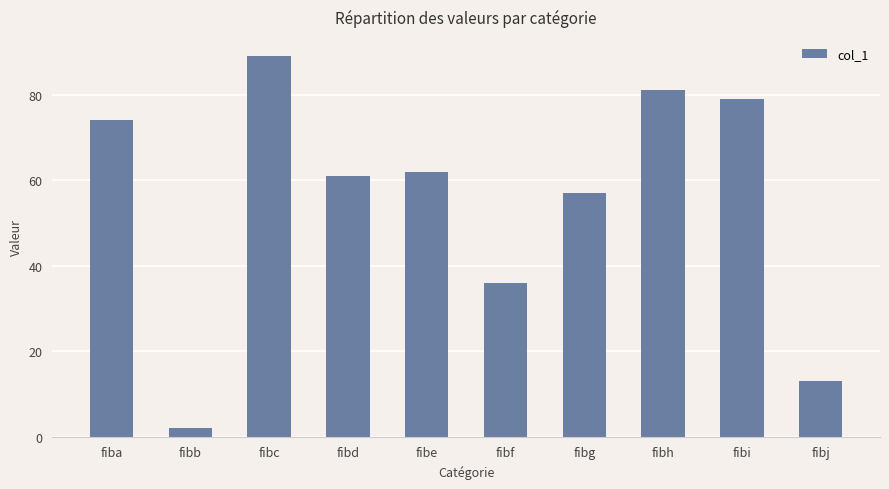

Reading left to right, what are all the values shown in this chart?

fiba=74	fibb=2	fibc=89	fibd=61	fibe=62	fibf=36	fibg=57	fibh=81	fibi=79	fibj=13